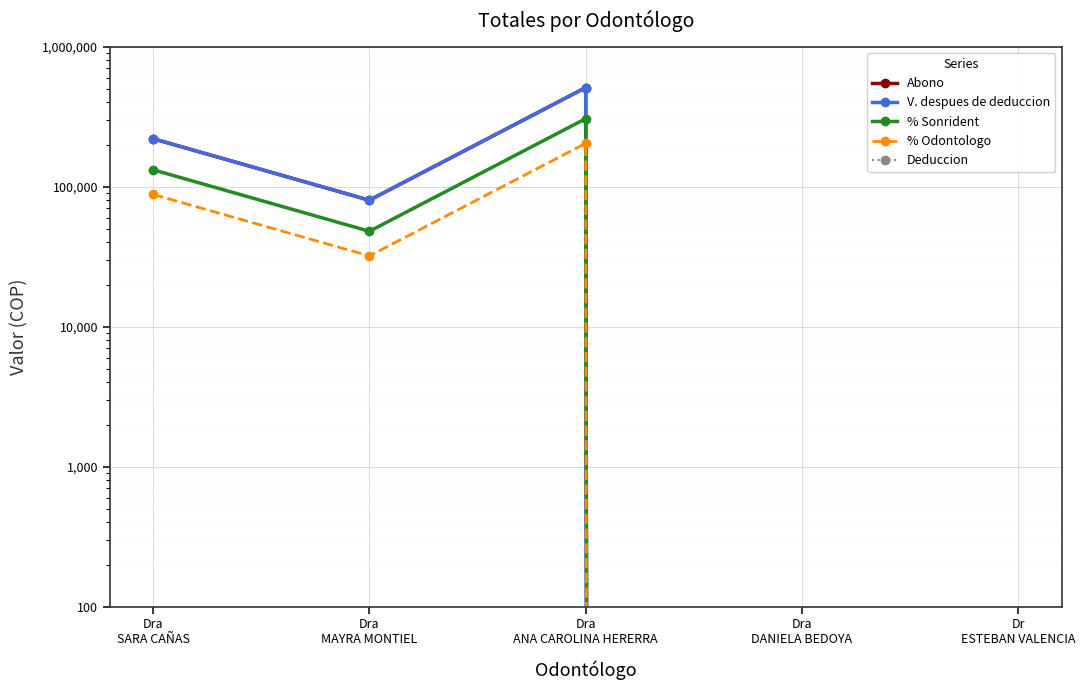

True or false: % Sonrident and V. despues de deduccion intersect in this chart.

False